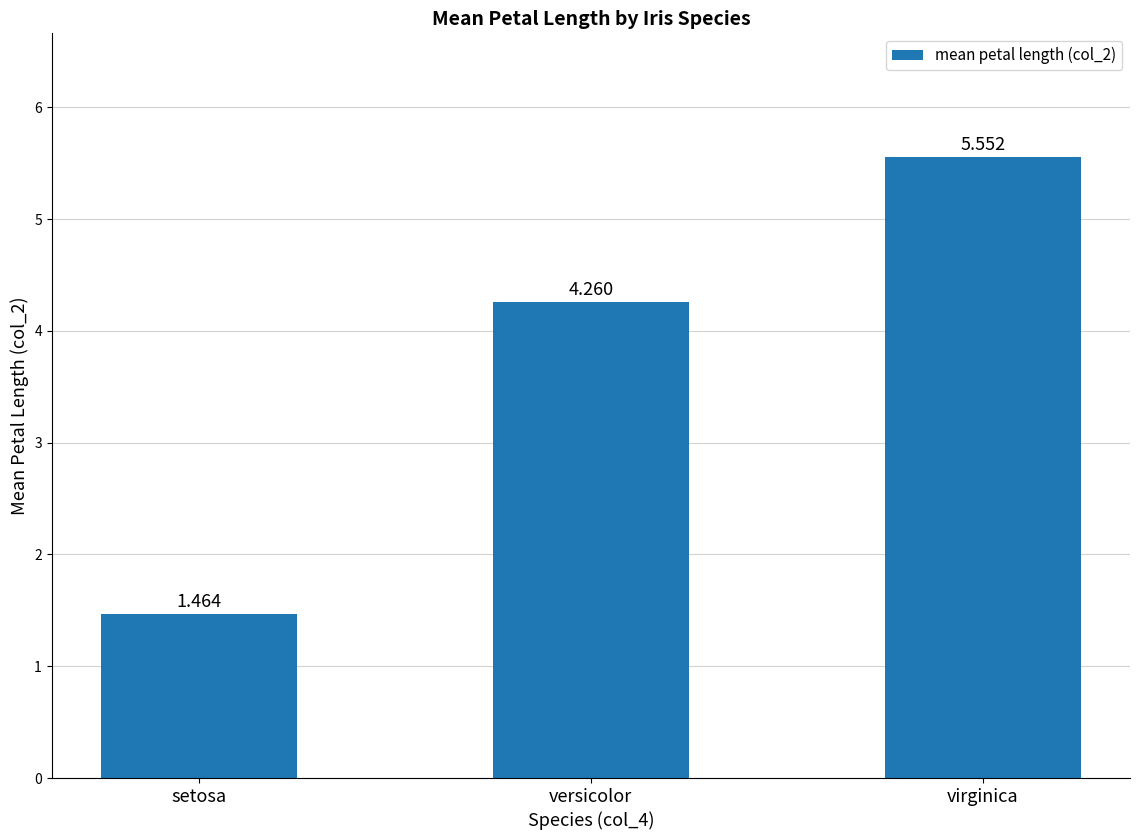

Between setosa and virginica, which is larger?

virginica